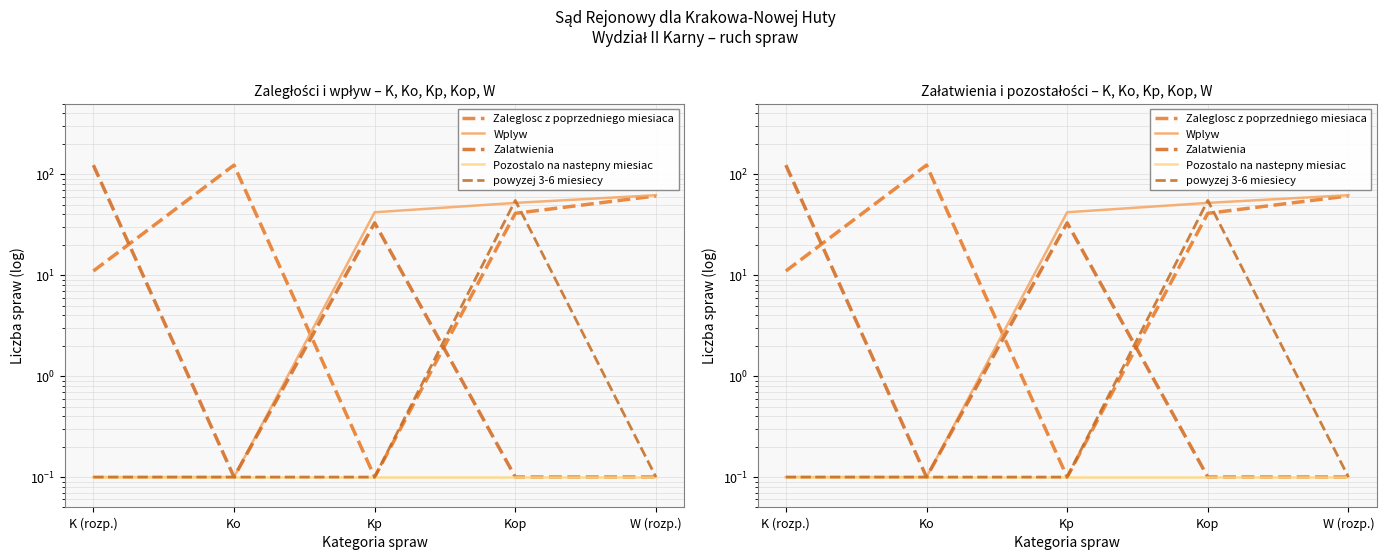

What is the approximate value of Zaleglosc z poprzedniego miesiaca at W (rozp.)?

61.0